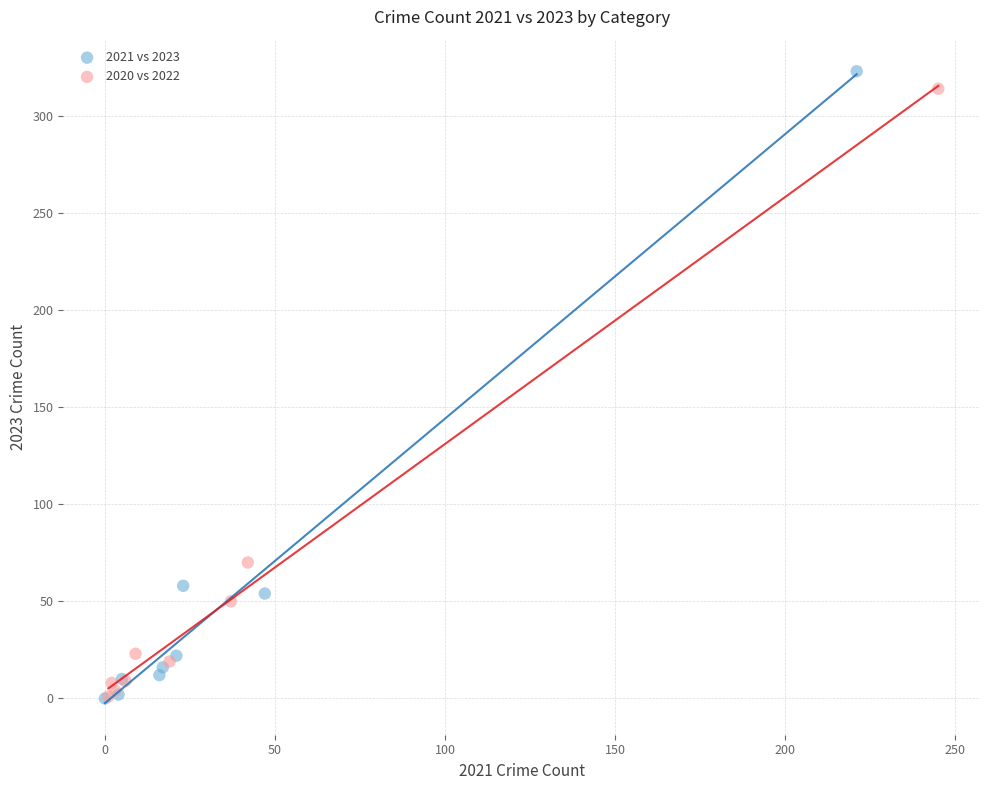

Which series has the widest spread of Y values?

2021 vs 2023